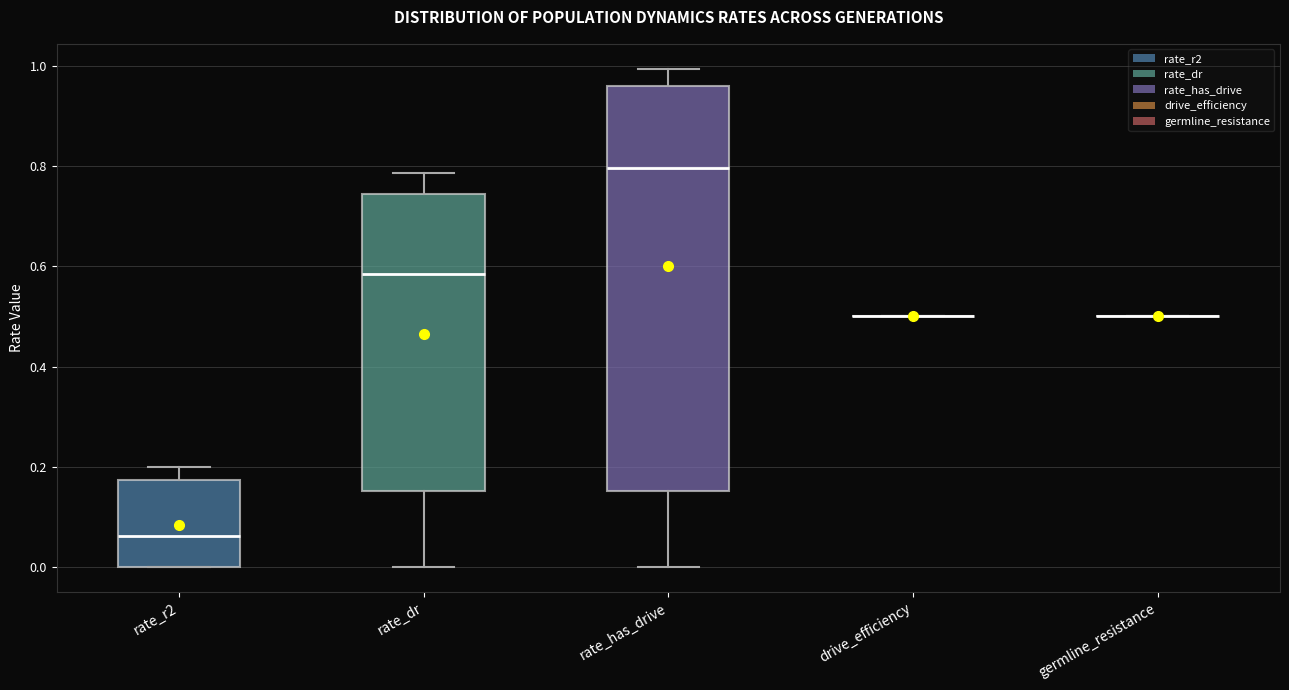

Comparing the boxes themselves (not the whiskers), which one is the tallest?

rate_has_drive